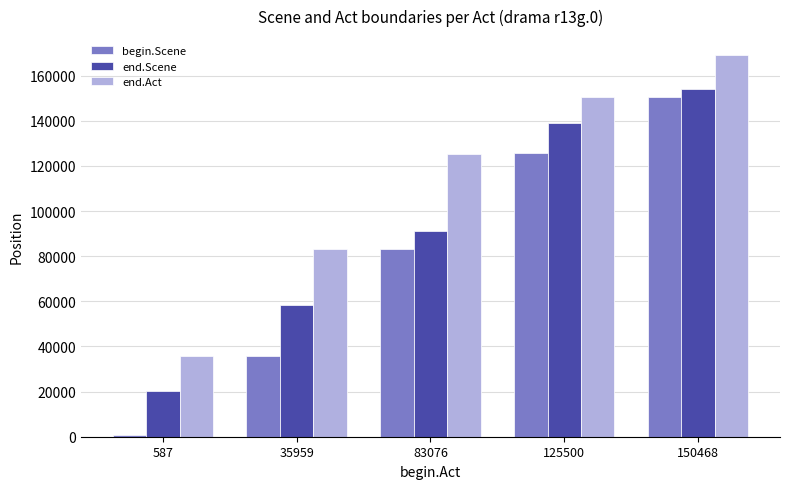

Which series has the widest spread of values?

begin.Scene